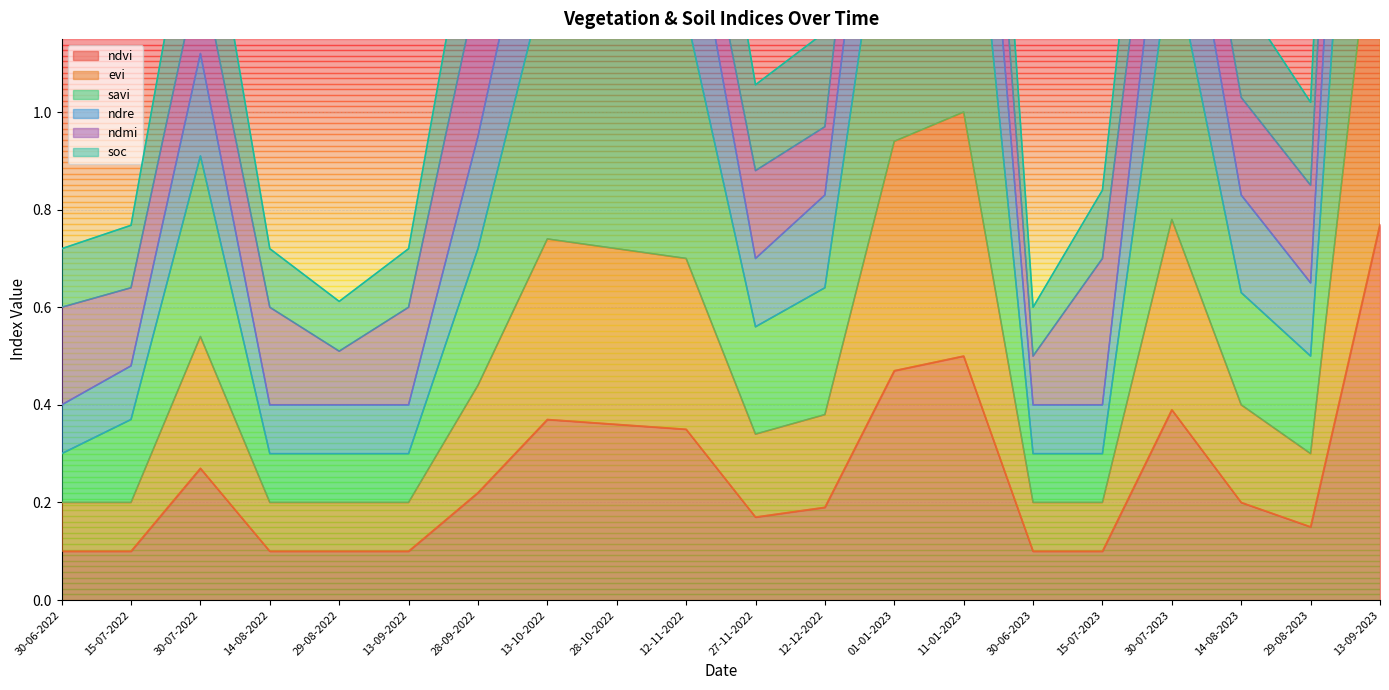

Which series has the largest total across all categories?

ndre